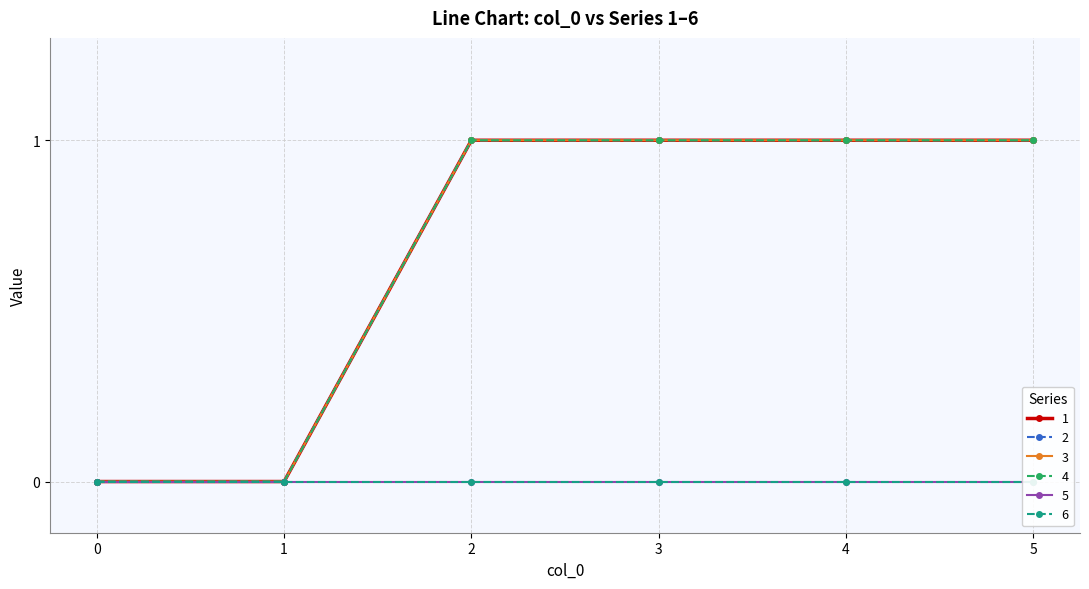

True or false: 3 and 4 intersect in this chart.

False